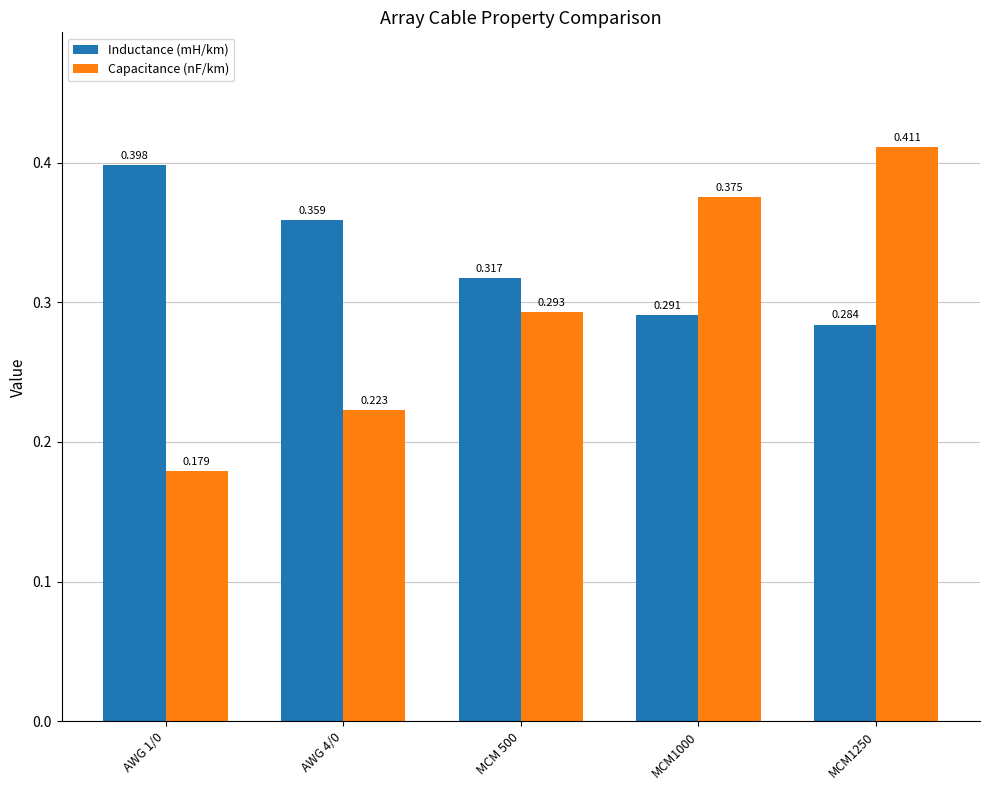

At which label is Capacitance (nF/km) closest to 0?

AWG 1/0